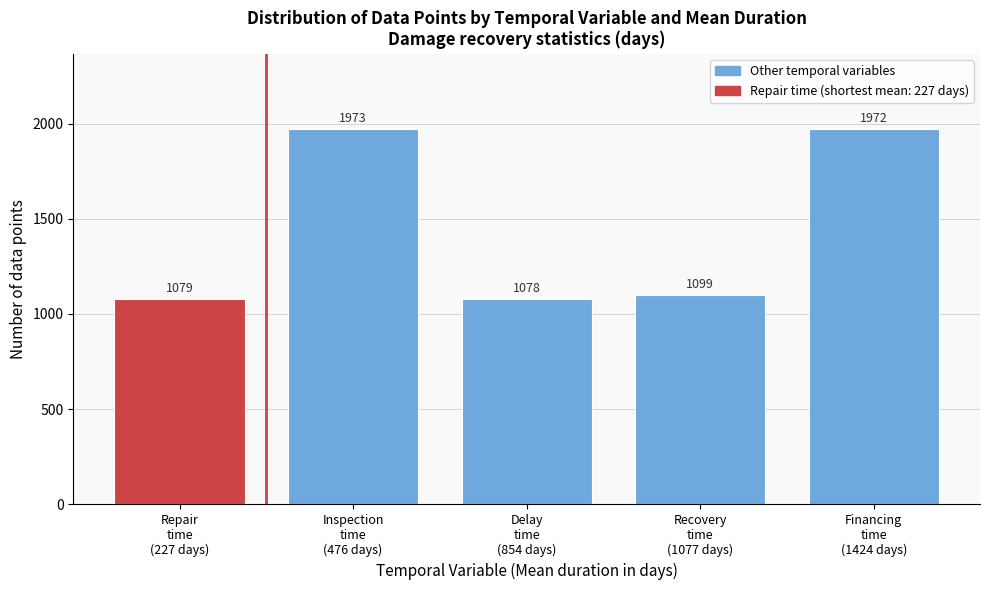

Reading left to right, what are all the values shown in this chart?

1079	1973	1078	1099	1972